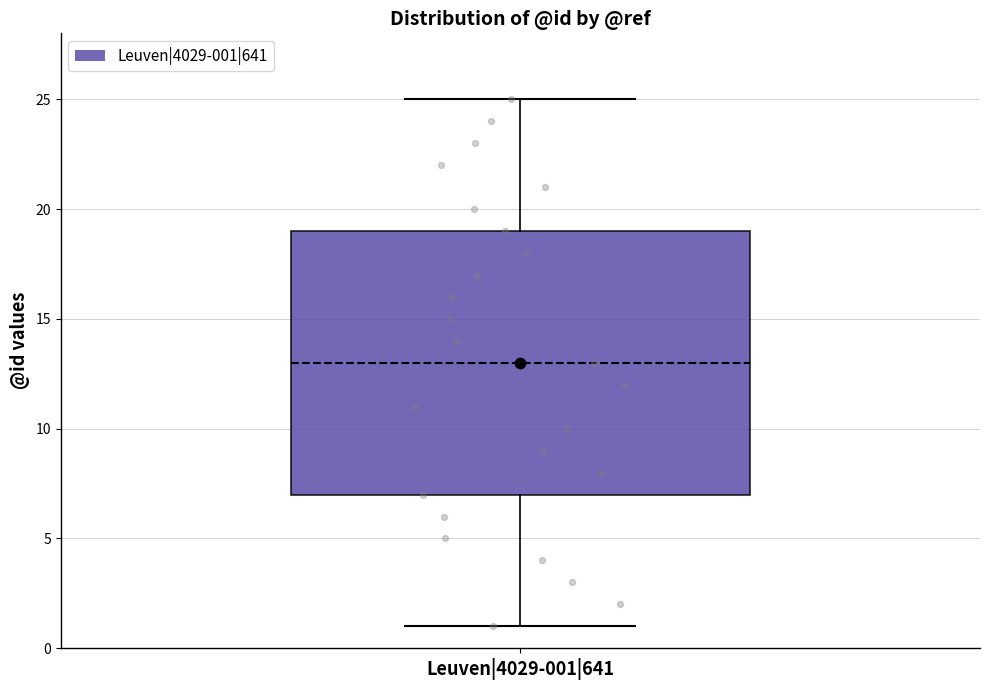

Where is the lower edge of the box for Leuven|4029-001|641 on the y-axis? The values are not printed on the chart, so give them approximately, as read against the axis.

7